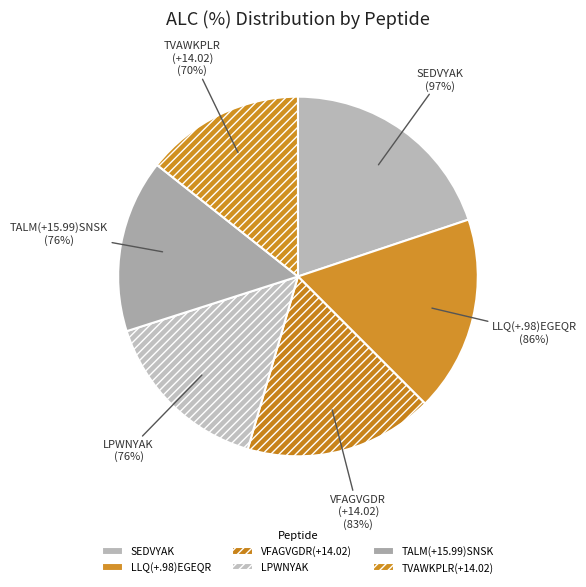

Does SEDVYAK represent more than half of the total?

No